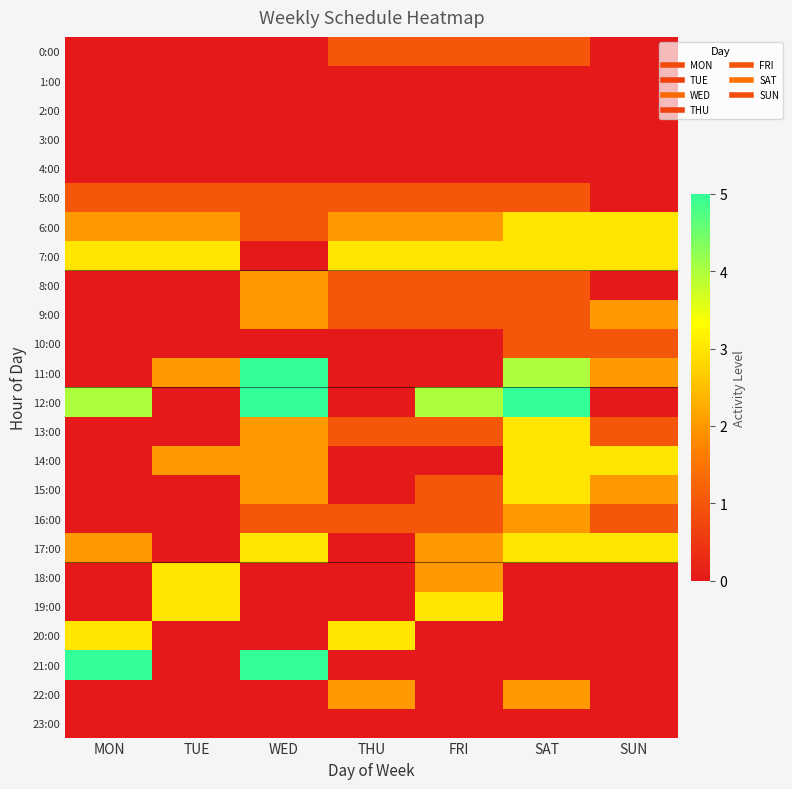

Reading left to right, what are all the values shown in this chart?

0:00: MON=0	TUE=0	WED=0	THU=1	FRI=1	SAT=1	SUN=0
1:00: MON=0	TUE=0	WED=0	THU=0	FRI=0	SAT=0	SUN=0
2:00: MON=0	TUE=0	WED=0	THU=0	FRI=0	SAT=0	SUN=0
3:00: MON=0	TUE=0	WED=0	THU=0	FRI=0	SAT=0	SUN=0
4:00: MON=0	TUE=0	WED=0	THU=0	FRI=0	SAT=0	SUN=0
5:00: MON=1	TUE=1	WED=1	THU=1	FRI=1	SAT=1	SUN=0
6:00: MON=2	TUE=2	WED=1	THU=2	FRI=2	SAT=3	SUN=3
7:00: MON=3	TUE=3	WED=0	THU=3	FRI=3	SAT=3	SUN=3
8:00: MON=0	TUE=0	WED=2	THU=1	FRI=1	SAT=1	SUN=0
9:00: MON=0	TUE=0	WED=2	THU=1	FRI=1	SAT=1	SUN=2
10:00: MON=0	TUE=0	WED=0	THU=0	FRI=0	SAT=1	SUN=1
11:00: MON=0	TUE=2	WED=5	THU=0	FRI=0	SAT=4	SUN=2
12:00: MON=4	TUE=0	WED=5	THU=0	FRI=4	SAT=5	SUN=0
13:00: MON=0	TUE=0	WED=2	THU=1	FRI=1	SAT=3	SUN=1
14:00: MON=0	TUE=2	WED=2	THU=0	FRI=0	SAT=3	SUN=3
15:00: MON=0	TUE=0	WED=2	THU=0	FRI=1	SAT=3	SUN=2
16:00: MON=0	TUE=0	WED=1	THU=1	FRI=1	SAT=2	SUN=1
17:00: MON=2	TUE=0	WED=3	THU=0	FRI=2	SAT=3	SUN=3
18:00: MON=0	TUE=3	WED=0	THU=0	FRI=2	SAT=0	SUN=0
19:00: MON=0	TUE=3	WED=0	THU=0	FRI=3	SAT=0	SUN=0
20:00: MON=3	TUE=0	WED=0	THU=3	FRI=0	SAT=0	SUN=0
21:00: MON=5	TUE=0	WED=5	THU=0	FRI=0	SAT=0	SUN=0
22:00: MON=0	TUE=0	WED=0	THU=2	FRI=0	SAT=2	SUN=0
23:00: MON=0	TUE=0	WED=0	THU=0	FRI=0	SAT=0	SUN=0